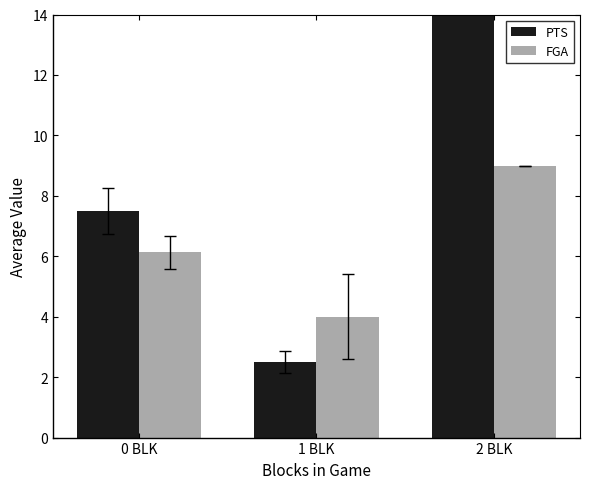

Which category has the highest value in the FGA series?

2 BLK